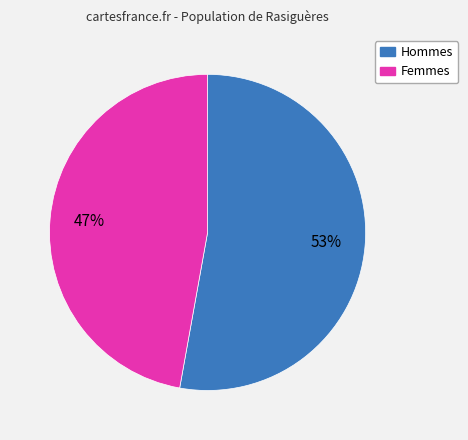

How many segments does this pie chart have?

2